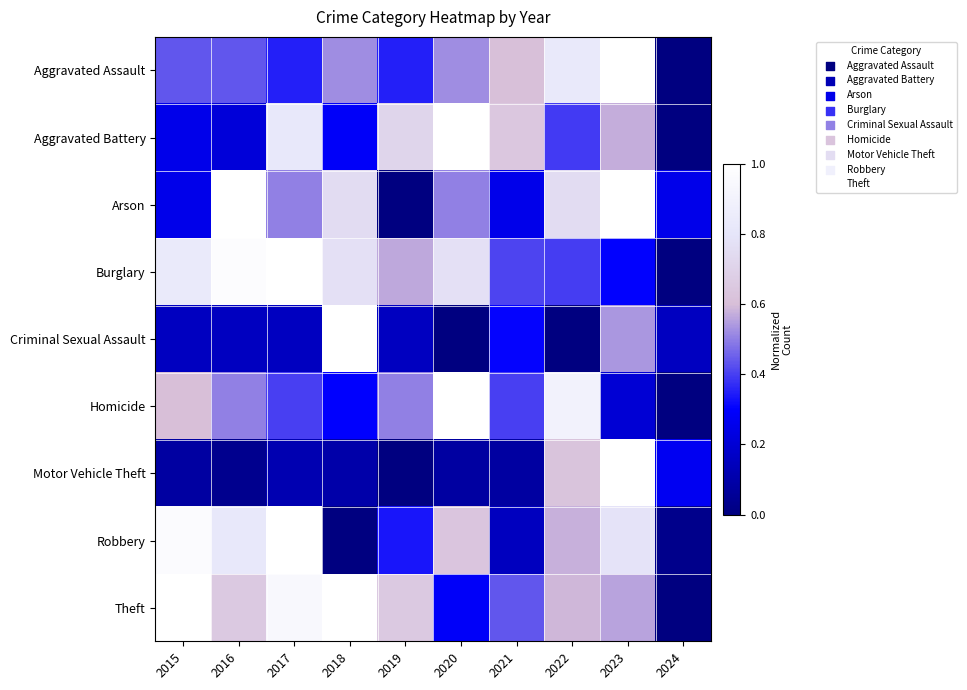

Between 2020 and 2015, which is larger?

2020